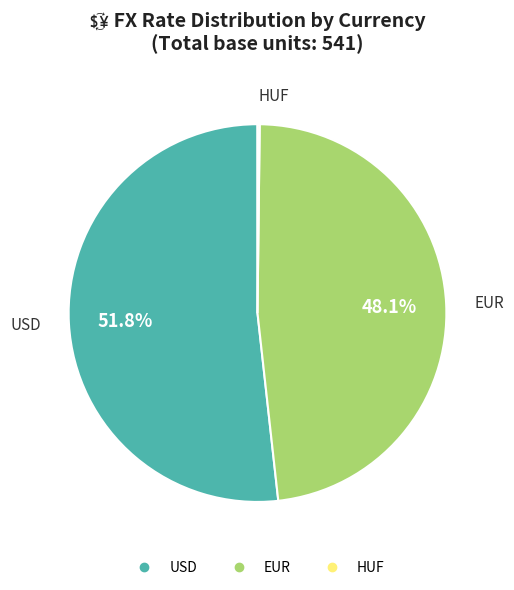

The EUR slice represents 48% of the pie. True or false?

True